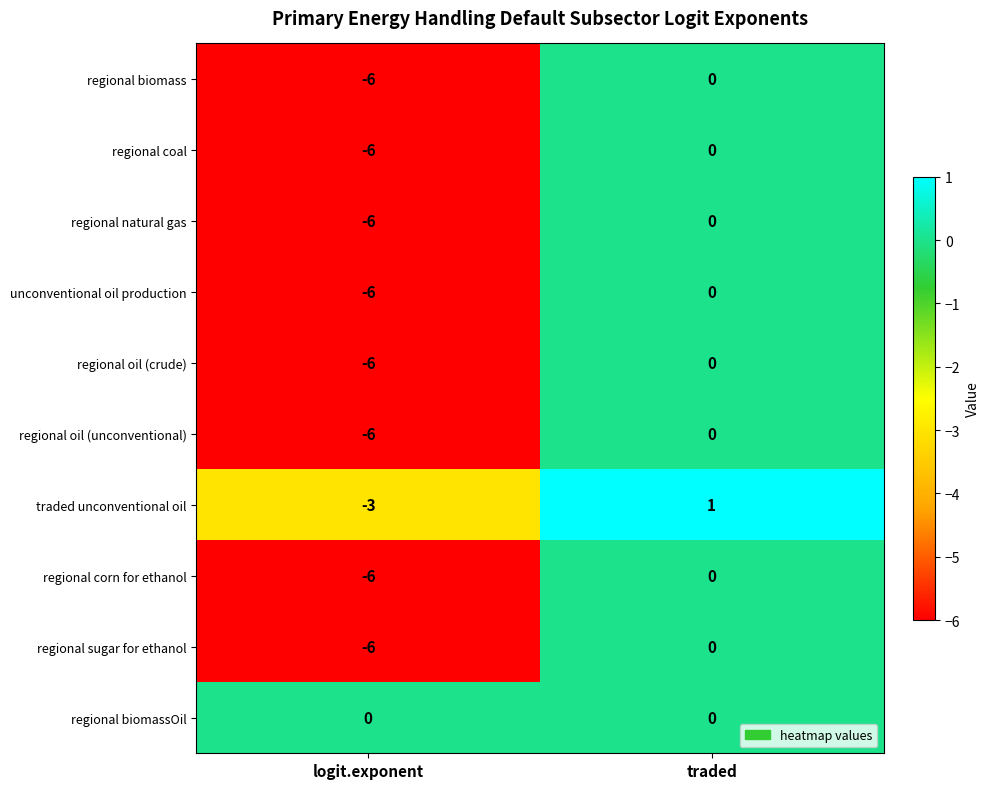

How many distinct data groups are displayed?

10